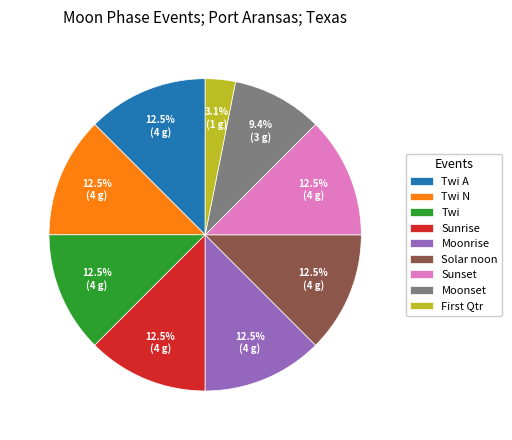

How many segments does this pie chart have?

9